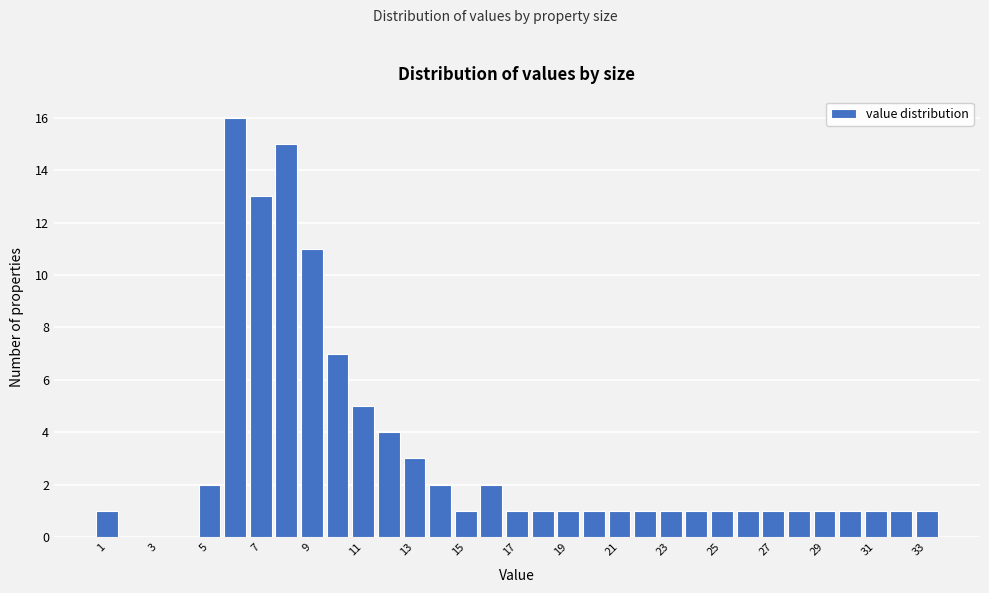

Reading left to right, transcribe this chart: for each bar, give the range it covers on the x-axis and its height. Neither the bar edges nor the heights are printed on the chart, so give them approximately, as read against the axes.

0.5 to 1.5: 1
1.5 to 2.5: 0
2.5 to 3.5: 0
3.5 to 4.5: 0
4.5 to 5.5: 2
5.5 to 6.5: 16
6.5 to 7.5: 13
7.5 to 8.5: 15
8.5 to 9.5: 11
9.5 to 10.5: 7
10.5 to 11.5: 5
11.5 to 12.5: 4
12.5 to 13.5: 3
13.5 to 14.5: 2
14.5 to 15.5: 1
15.5 to 16.5: 2
16.5 to 17.5: 1
17.5 to 18.5: 1
18.5 to 19.5: 1
19.5 to 20.5: 1
20.5 to 21.5: 1
21.5 to 22.5: 1
22.5 to 23.5: 1
23.5 to 24.5: 1
24.5 to 25.5: 1
25.5 to 26.5: 1
26.5 to 27.5: 1
27.5 to 28.5: 1
28.5 to 29.5: 1
29.5 to 30.5: 1
30.5 to 31.5: 1
31.5 to 32.5: 1
32.5 to 33.5: 1